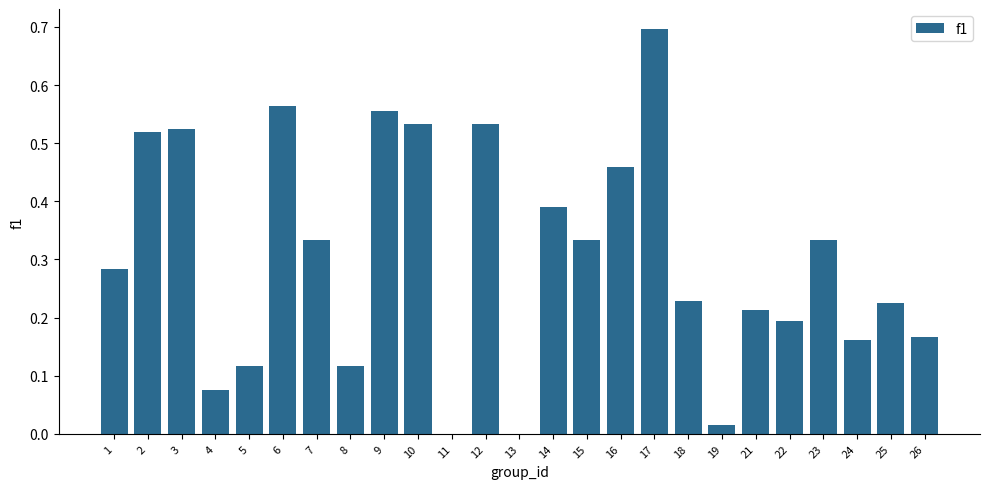

What is the sum of all values?

7.6